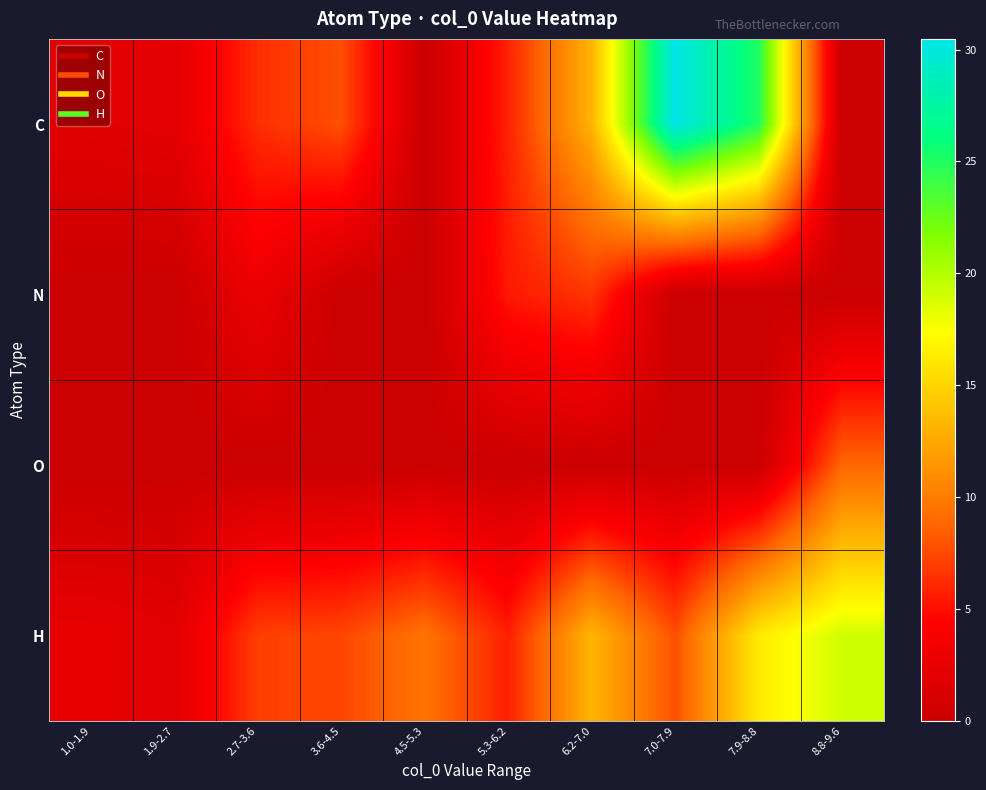

Which series has the largest total across all categories?

C